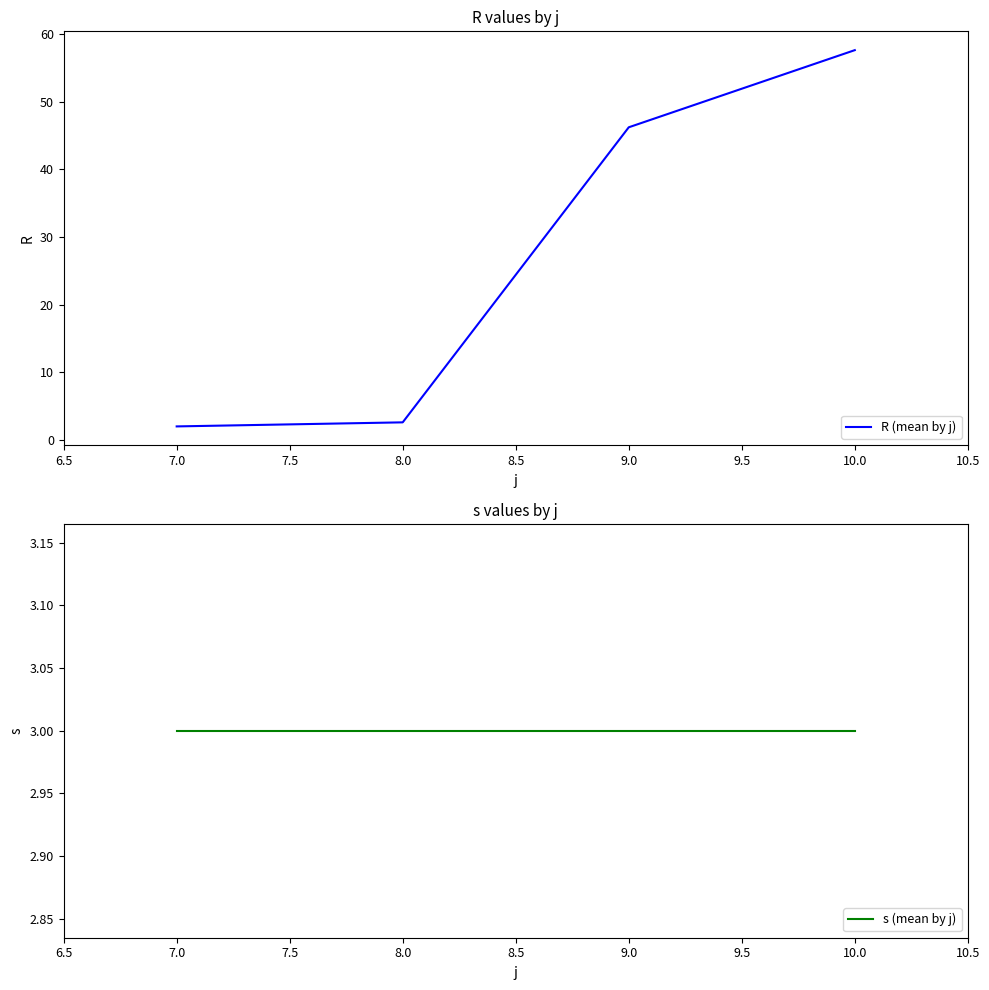

Does the chart have visible grid lines?

No